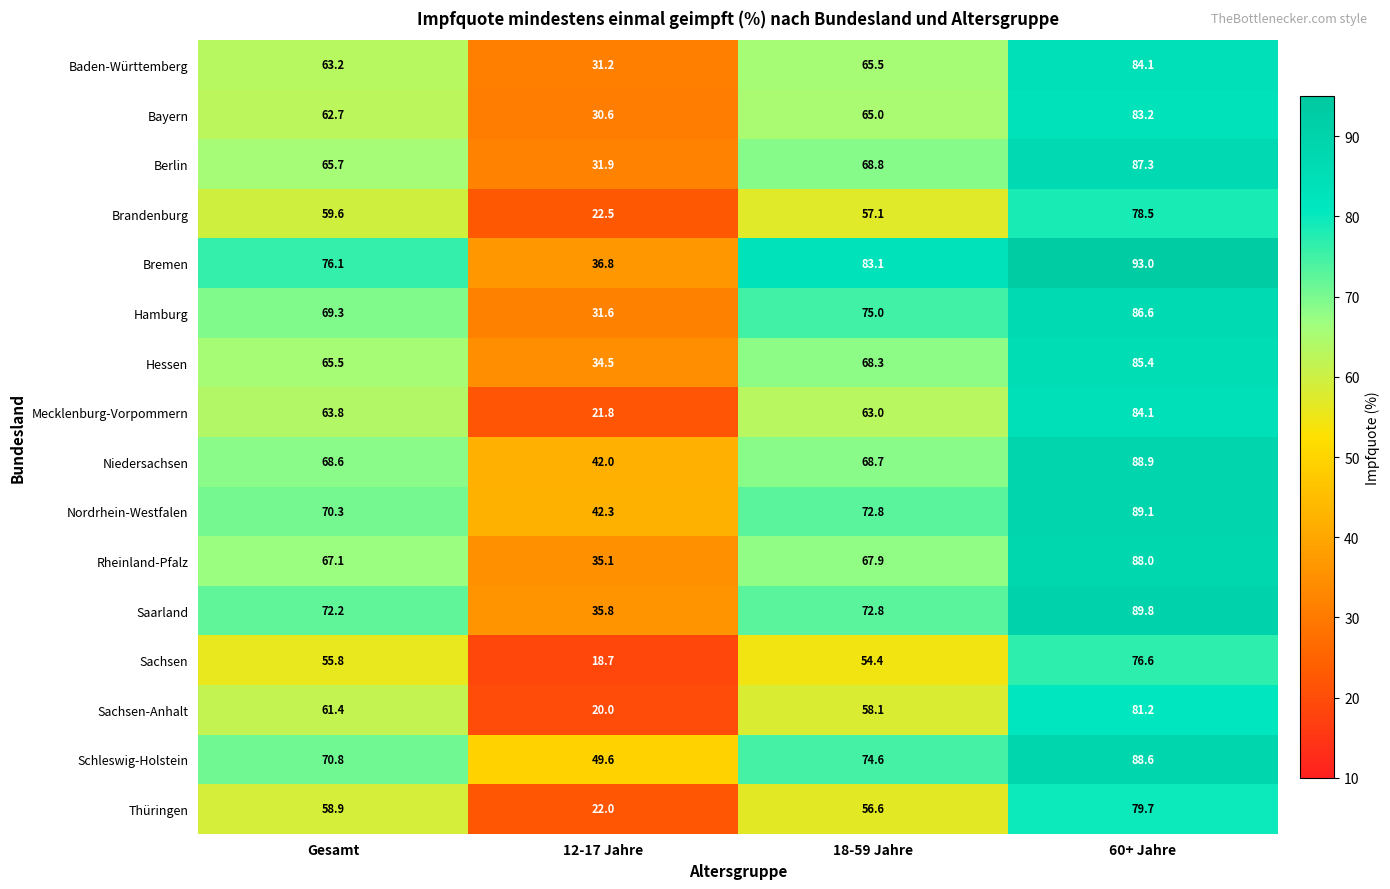

What is the difference between the highest and lowest values at Gesamt?

20.3